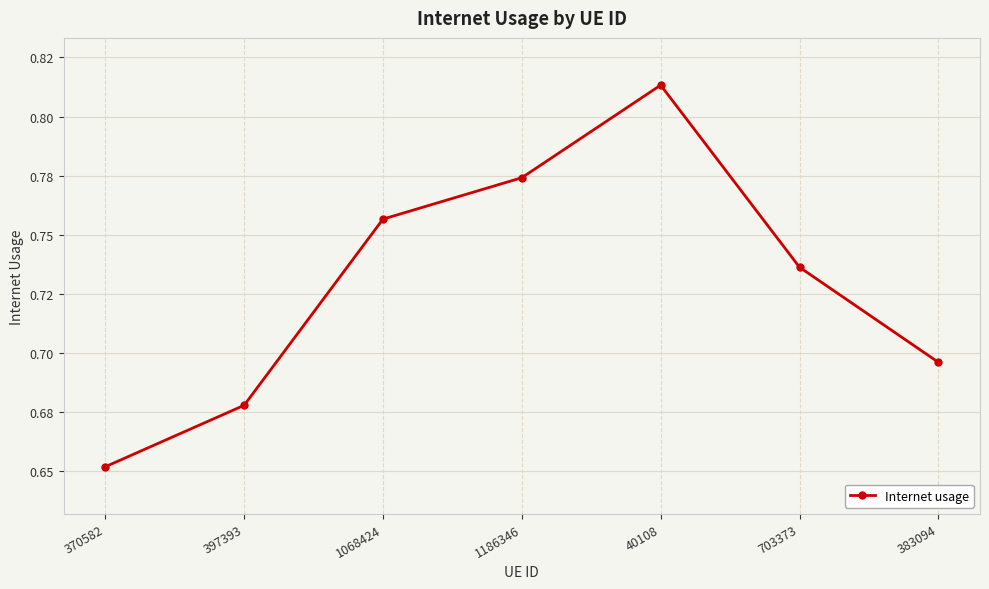

At which label is the value closest to 0?

370582